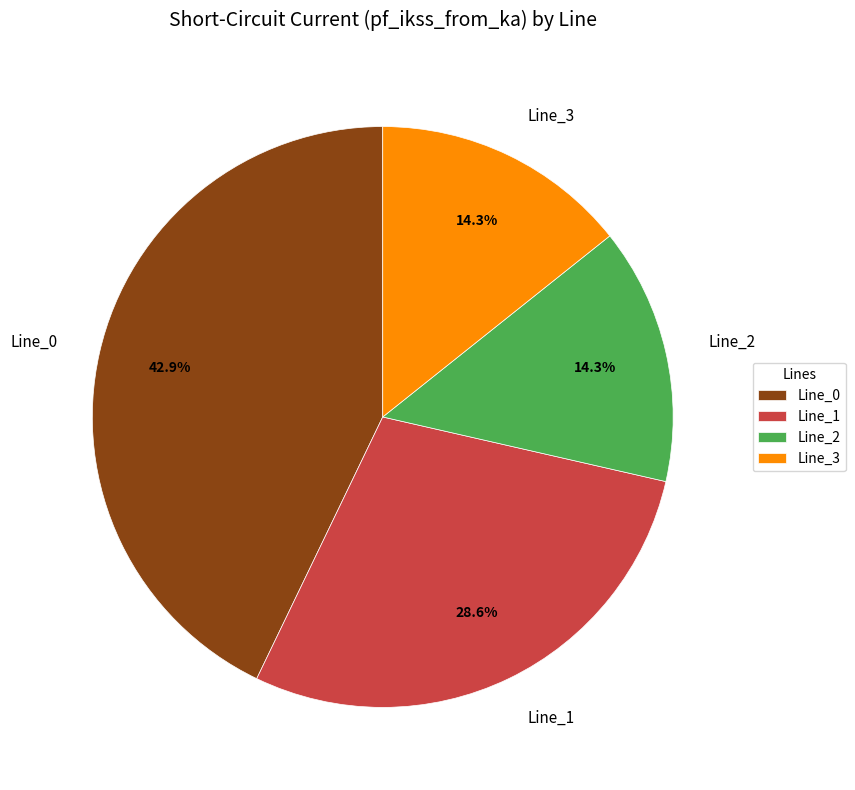

Count the number of slices in the pie.

4